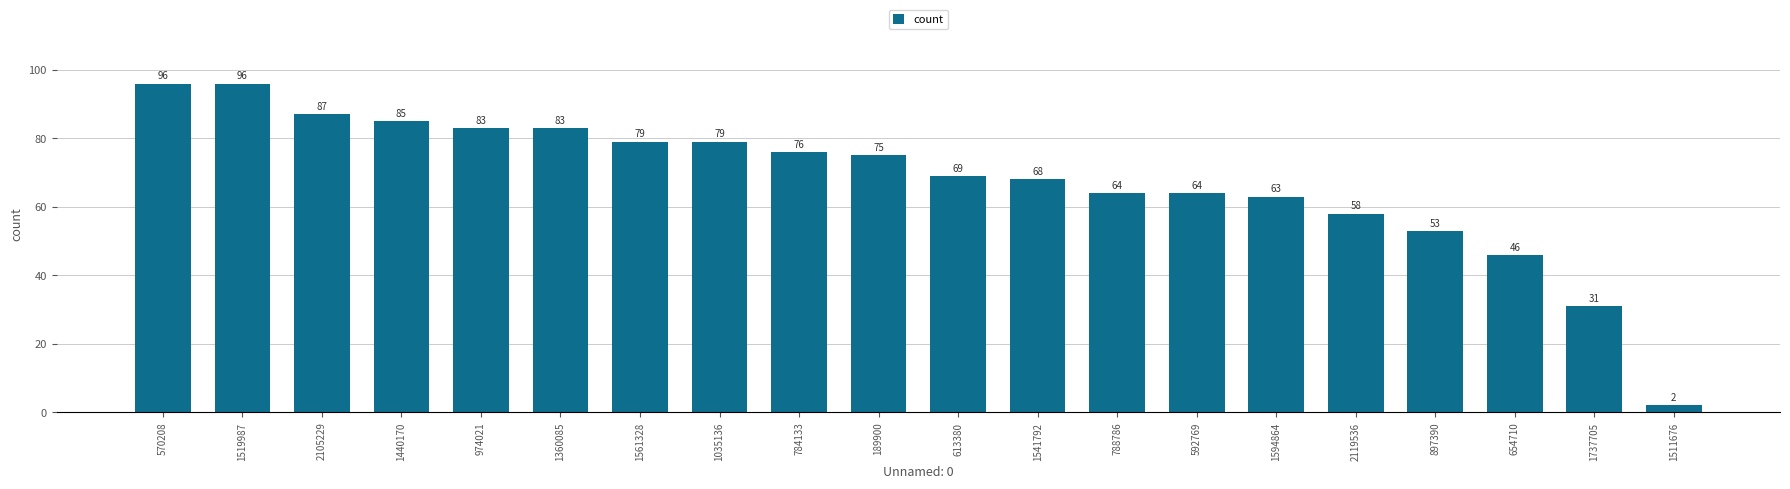

What is the greatest value displayed?

96